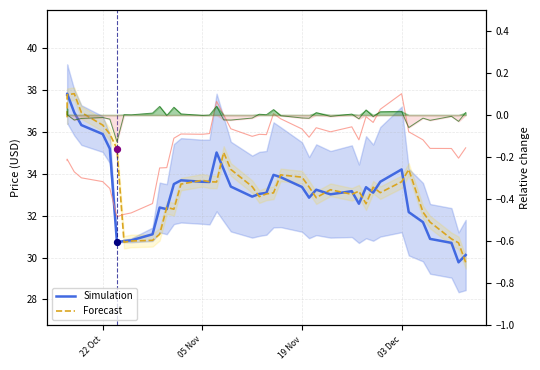

Which series has the largest Y range (max minus min)?

Simulation